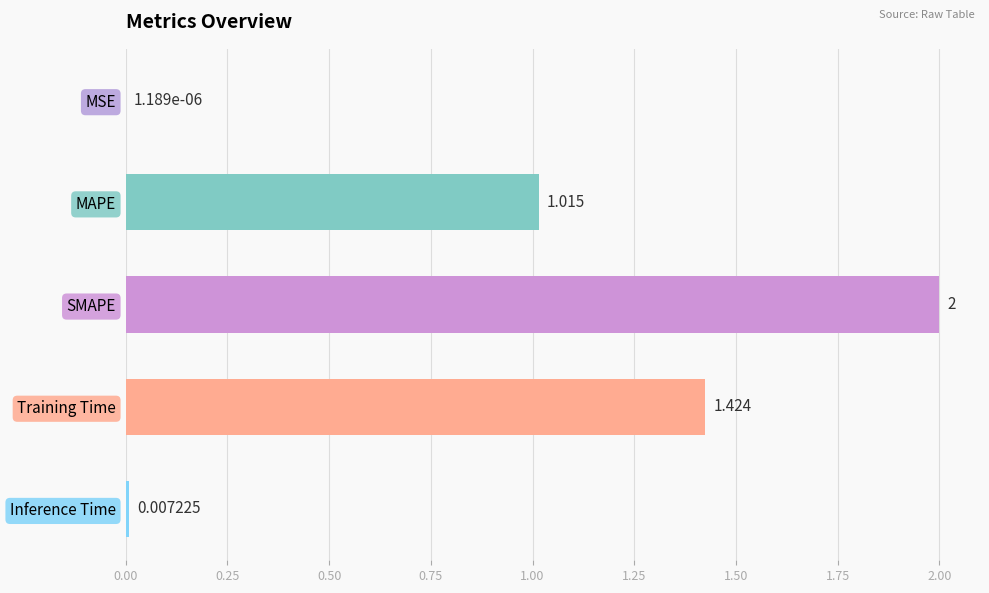

Which category has the highest value across all series?

SMAPE